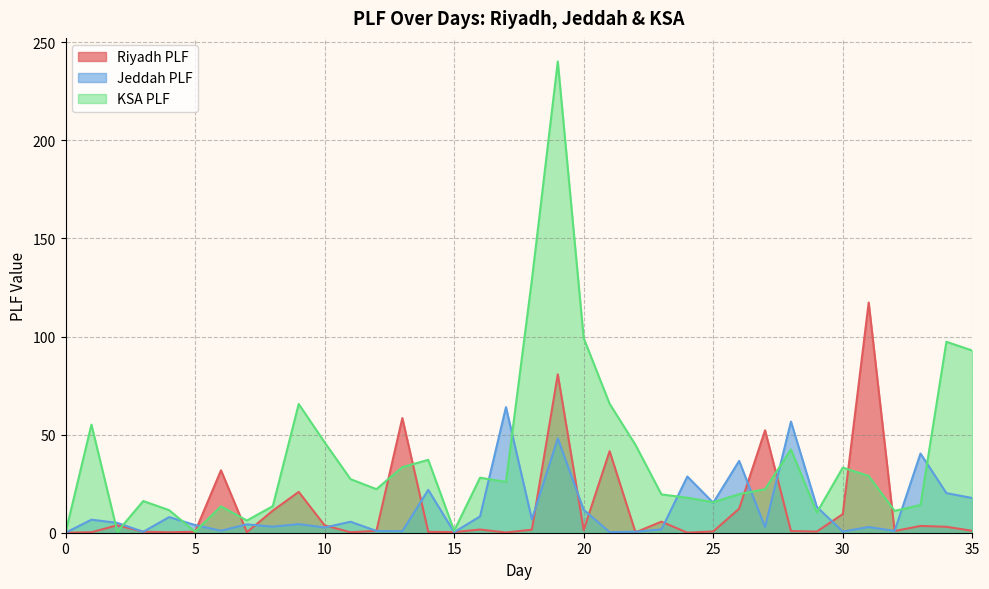

Reading left to right, extract all data points from this chart.

Riyadh PLF: 0=0.0	1=0.2	2=3.8	3=0.5	4=0.2	5=0.5	6=31.8	7=0.3	8=11.3	9=20.8	10=3.8	11=0.3	12=0.9	13=58.4	14=0.5	15=0.3	16=1.6	17=0.1	18=1.6	19=80.7	20=1.4	21=41.6	22=0.2	23=5.6	24=0.0	25=0.7	26=12.2	27=52.2	28=0.9	29=0.6	30=9.5	31=117.3	32=0.9	33=3.5	34=3.0	35=1.0
Jeddah PLF: 0=0.0	1=6.7	2=5.0	3=0.5	4=8.0	5=3.9	6=1.0	7=4.3	8=3.1	9=4.4	10=2.7	11=5.6	12=0.9	13=0.8	14=21.8	15=0.3	16=8.3	17=64.0	18=6.8	19=48.1	20=11.7	21=0.3	22=0.5	23=1.7	24=28.6	25=15.3	26=36.6	27=2.9	28=56.7	29=13.1	30=0.6	31=2.9	32=0.9	33=40.4	34=20.2	35=17.7
KSA PLF: 0=0.0	1=55.1	2=0.5	3=16.1	4=11.5	5=0.5	6=13.4	7=6.2	8=13.5	9=65.6	10=46.1	11=27.3	12=22.2	13=33.4	14=37.1	15=1.0	16=28.0	17=25.9	18=128.8	19=240.2	20=99.2	21=65.7	22=44.7	23=19.5	24=17.8	25=15.6	26=19.7	27=22.2	28=42.4	29=10.3	30=33.2	31=28.9	32=11.1	33=14.1	34=97.3	35=92.8